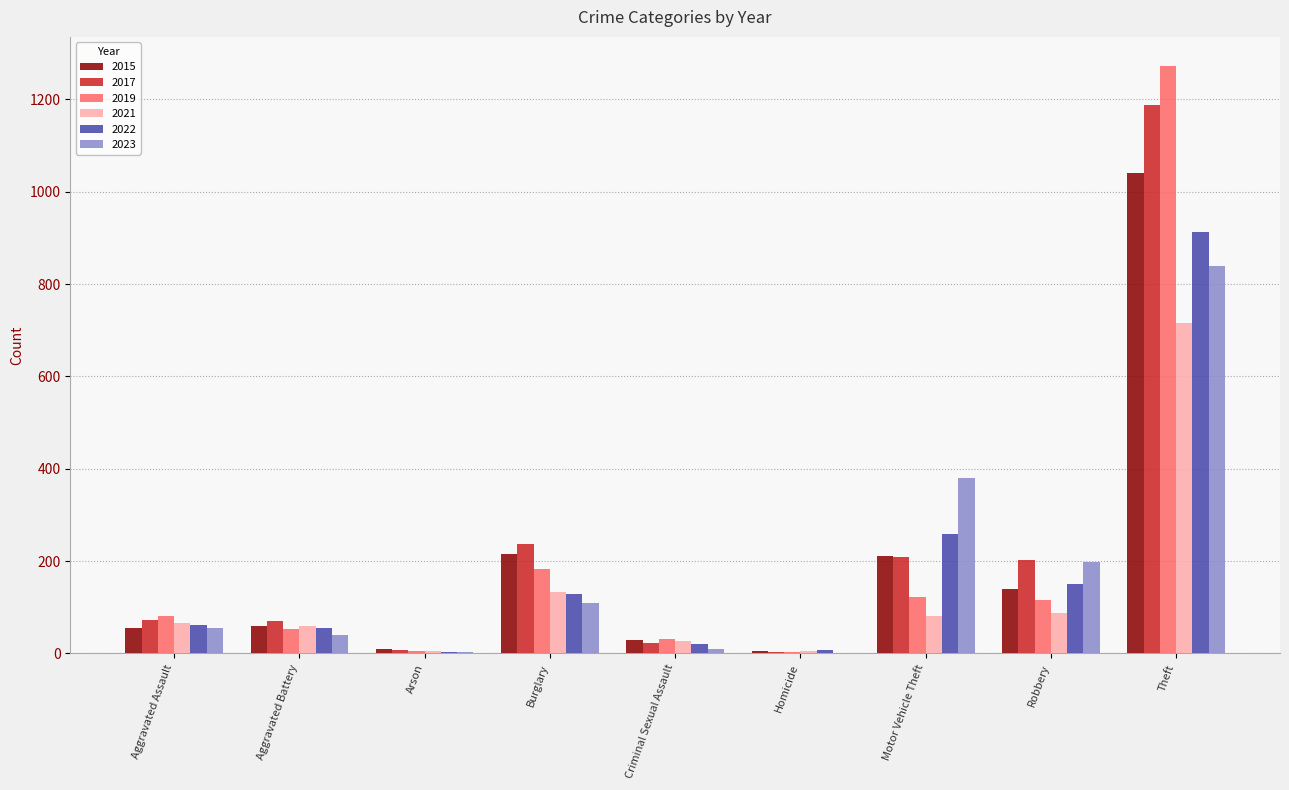

Which series changed the most between Criminal Sexual Assault and Theft?

2019